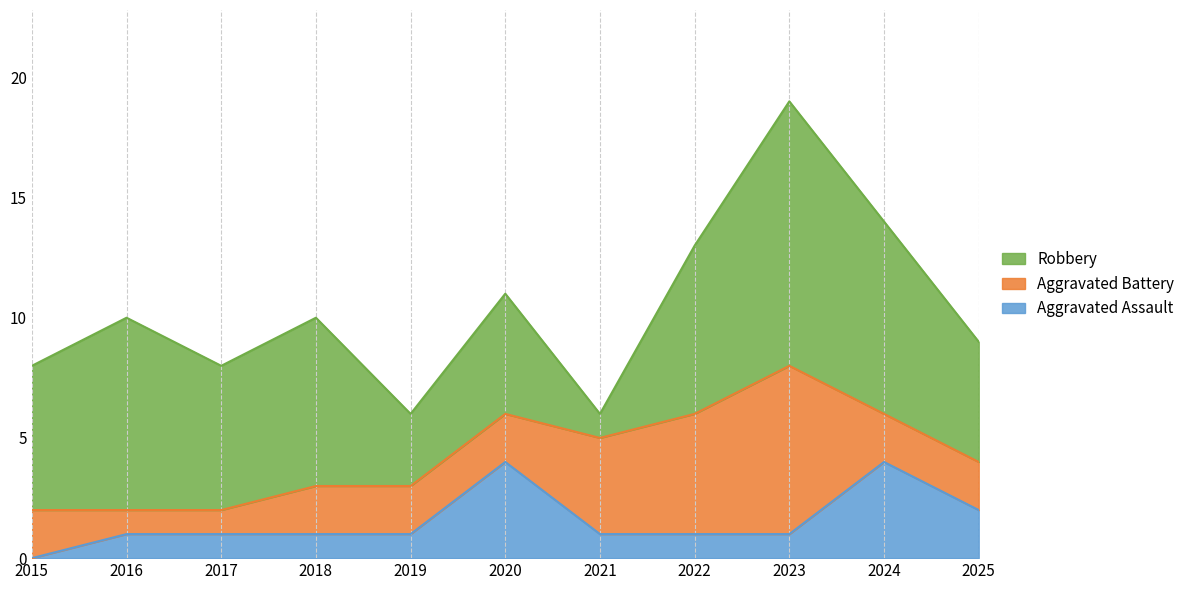

At which category is the sum across all series the highest?

2023